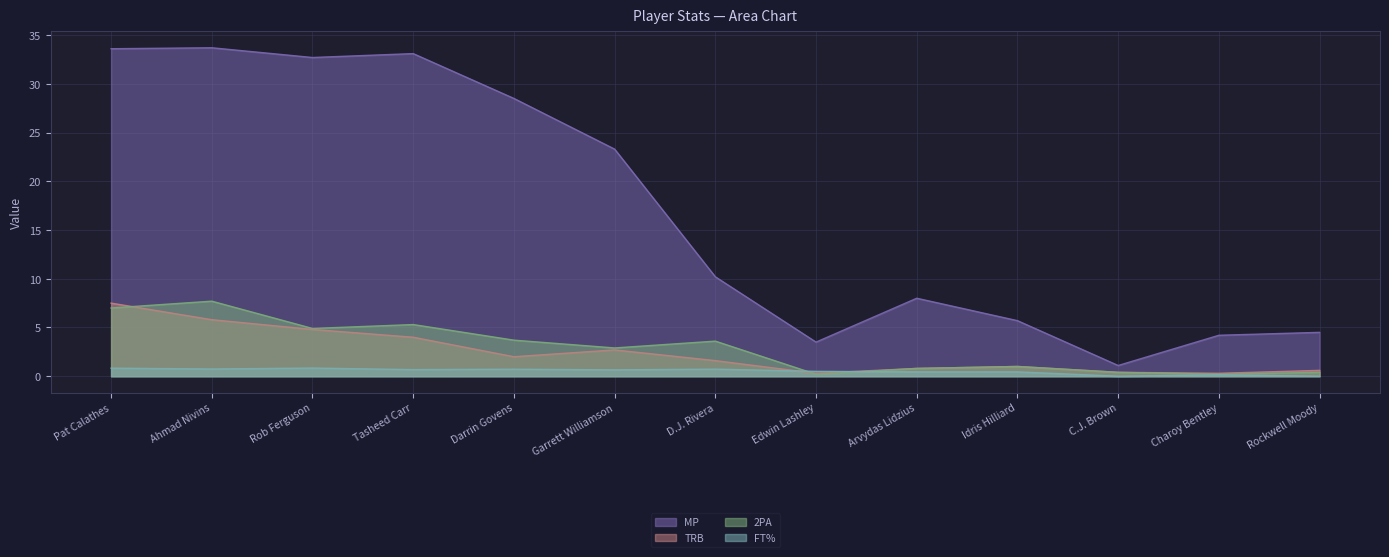

At which category is the sum across all series the highest?

Pat Calathes